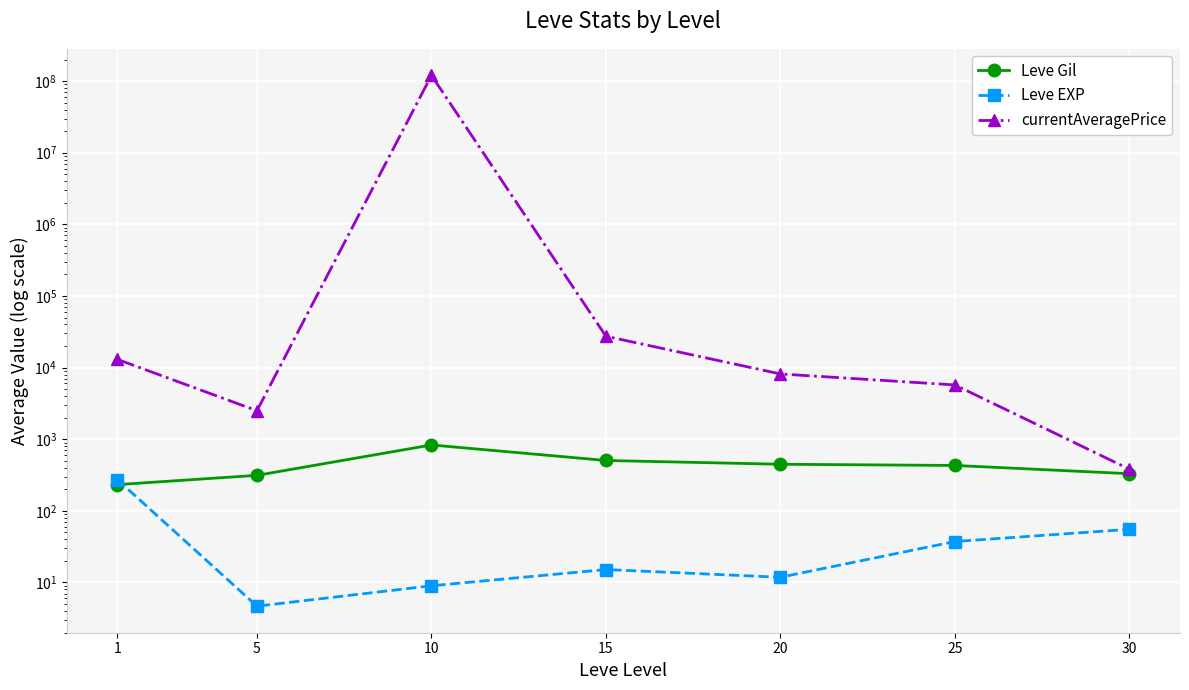

What is the value of the currentAveragePrice point at the 7th from the left?

381.8